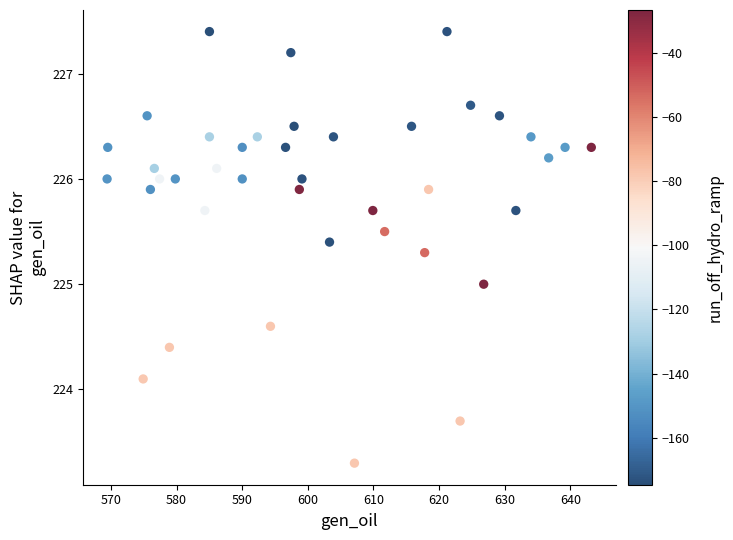

What is the range of X values (max minus min)?

73.8